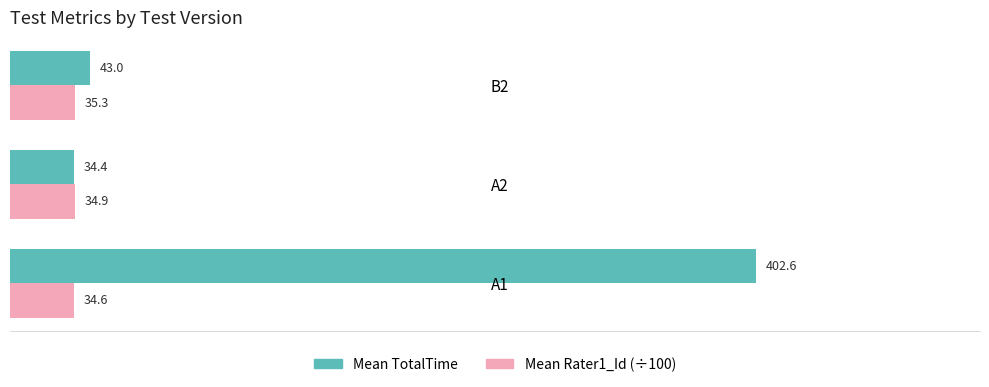

Where is Mean Rater1_Id (÷100) nearest to the value 34?

A1